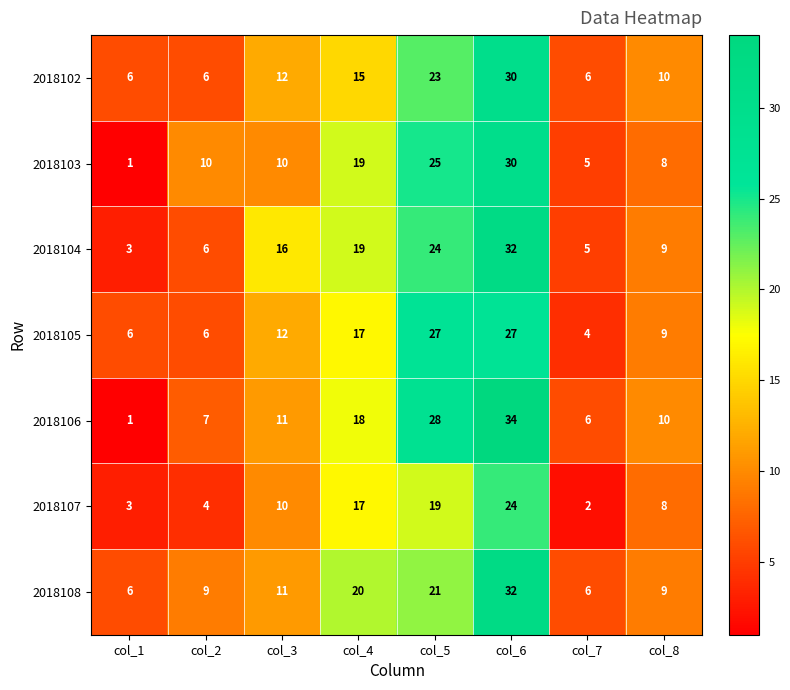

True or false: 2018106 has a value of 1 at col_1.

True